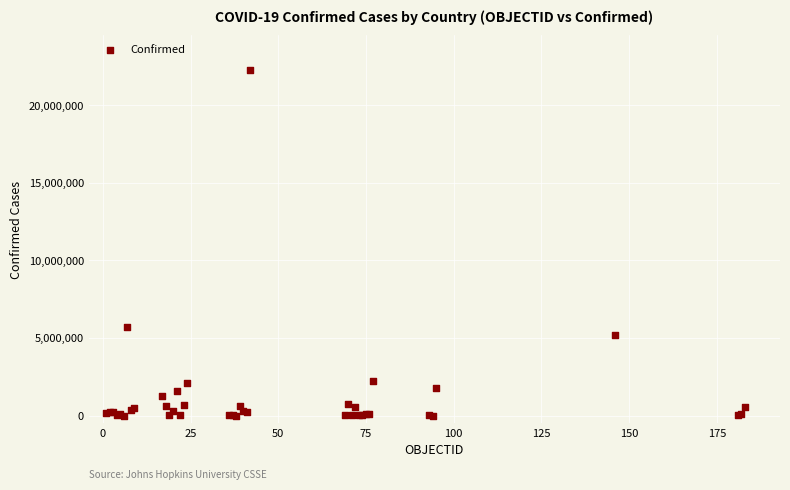

What Y value in the scatter plot is closest to 11150043?

5694930